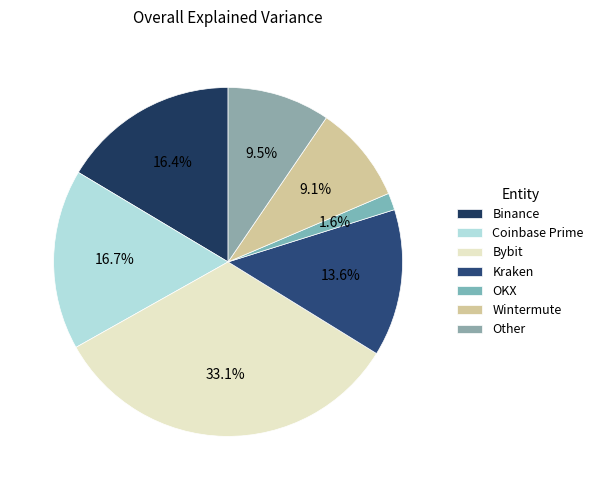

To the nearest percent, what percentage of the pie is Binance?

16%